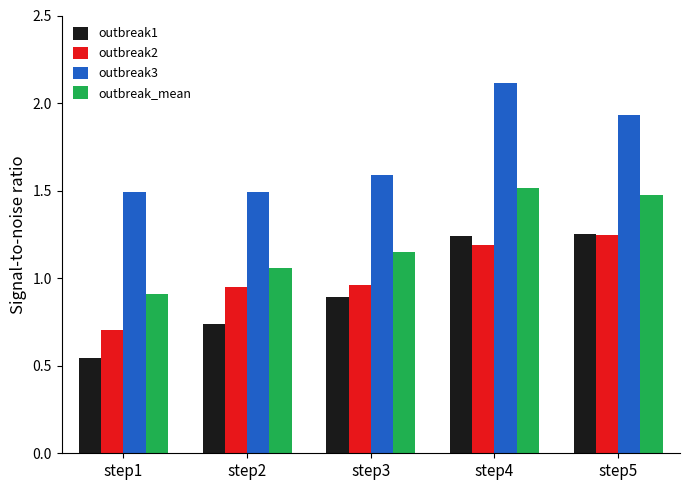

Between step1 and step3, which series saw the biggest shift?

outbreak1